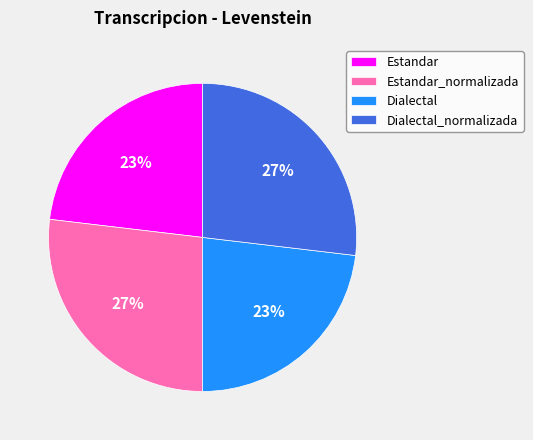

Is there a majority slice in this chart?

No